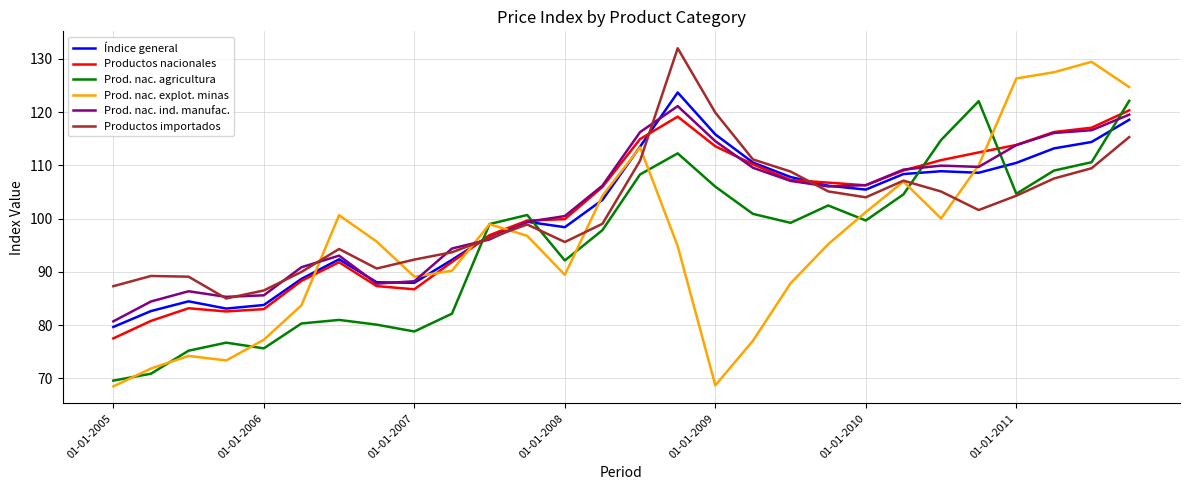

What is the sum of all Prod. nac. ind. manufac. values?

2854.3